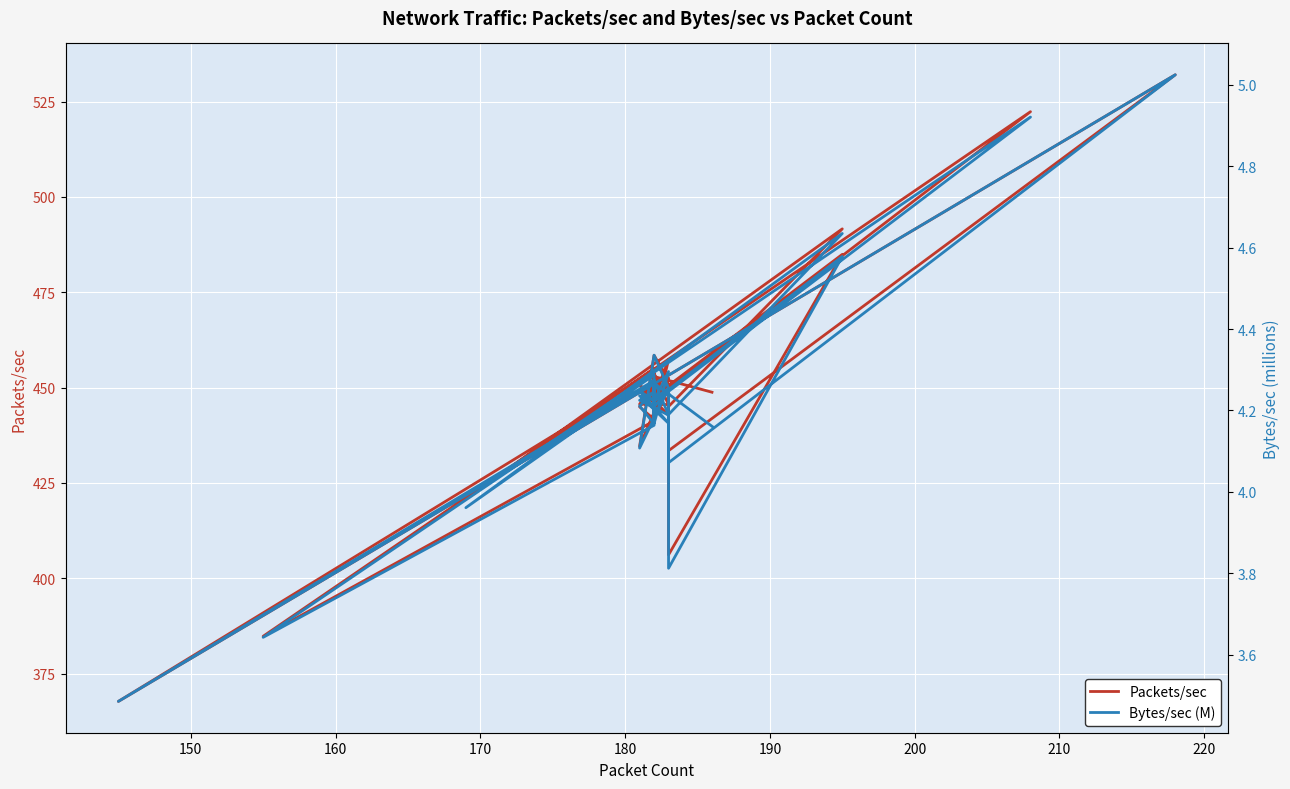

How many values in the Bytes/sec (M) series are below 4?

4